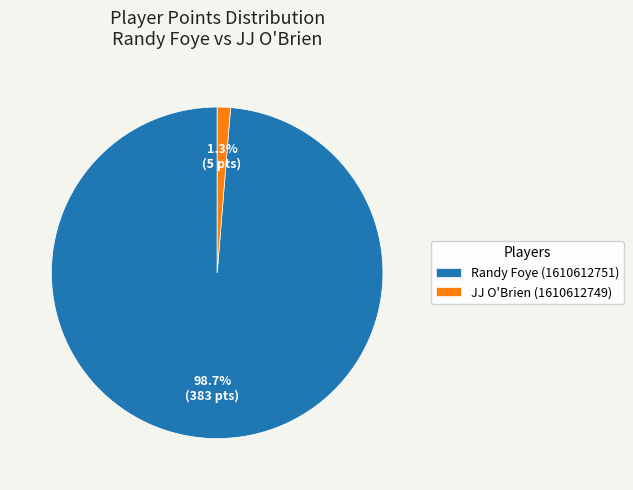

True or false: JJ O'Brien (1610612749) accounts for 11% of the total.

False